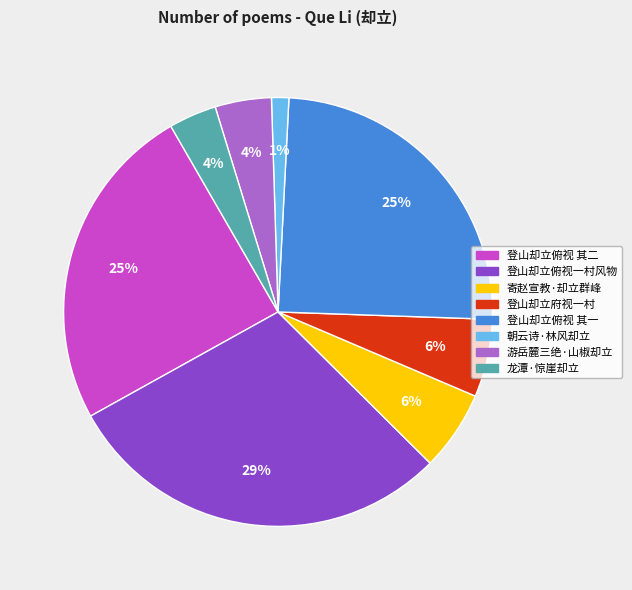

Is there a majority slice in this chart?

No